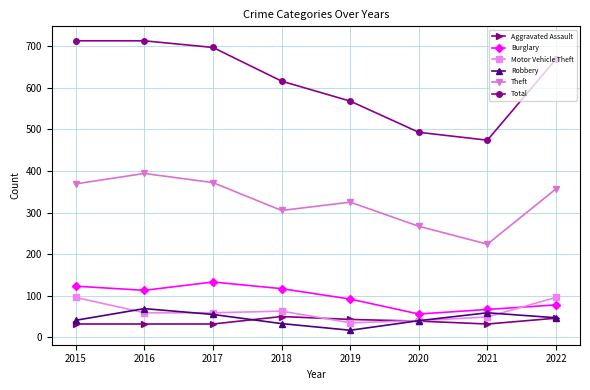

What are all the series names shown in the legend?

Aggravated Assault, Burglary, Motor Vehicle Theft, Robbery, Theft, Total